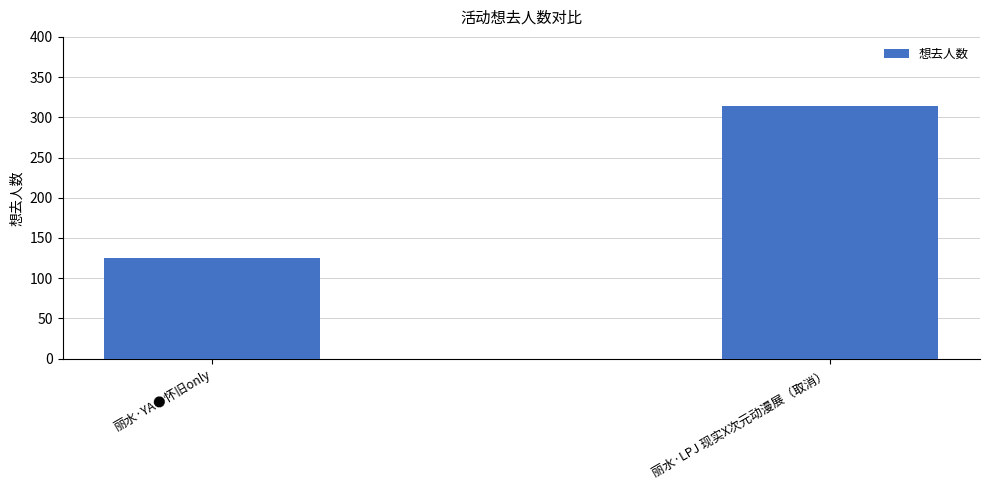

True or false: the data shows 125 at 丽水·YA●怀旧only.

True